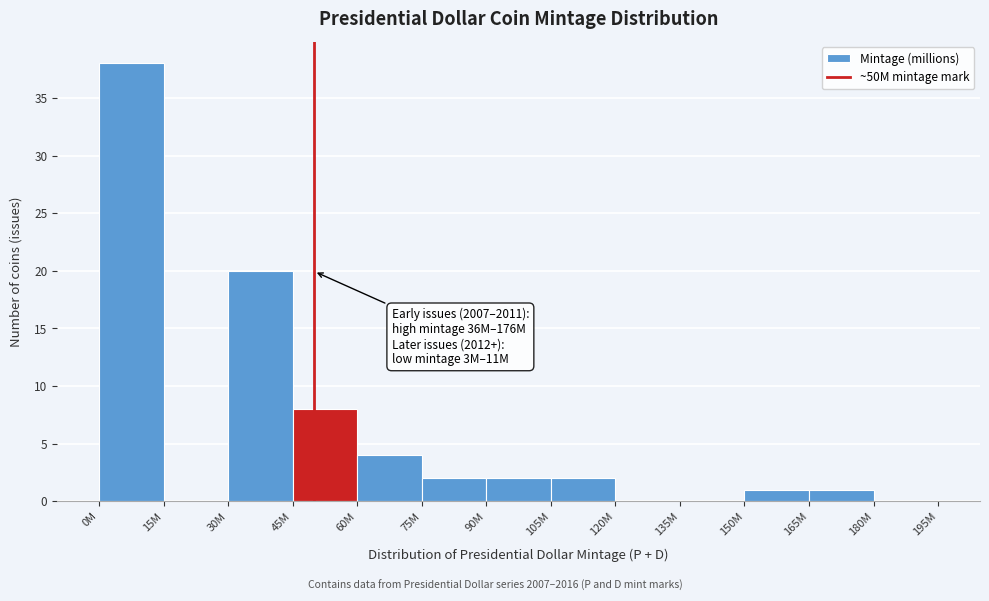

Reading right to left, extract all data points from this chart.

180M=0	165M=1	150M=1	135M=0	120M=0	105M=2	90M=2	75M=2	60M=4	45M=8	30M=20	15M=0	0M=38